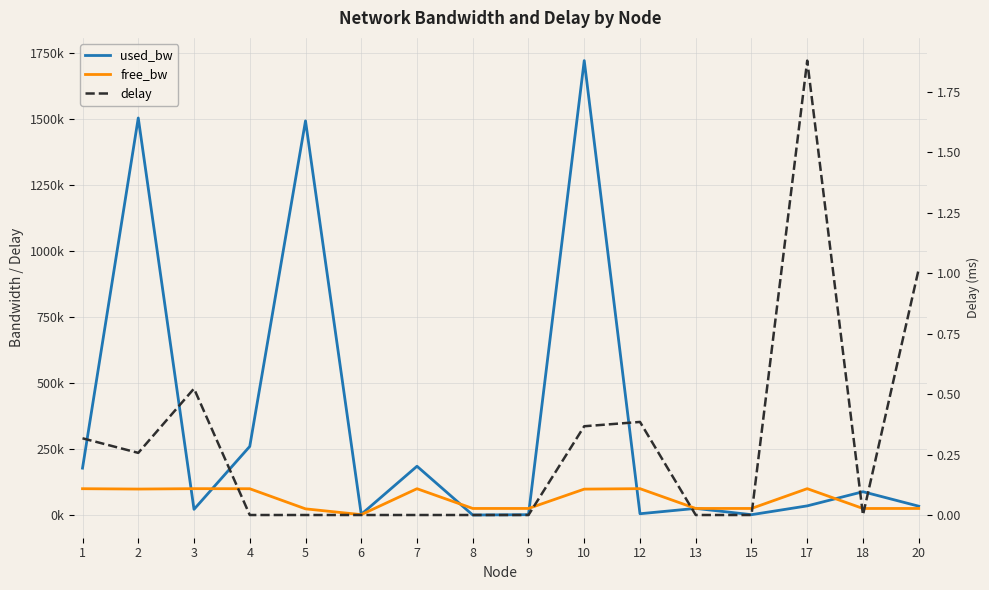

What is the difference between the maximum and minimum values in the used_bw series?

1721671.8